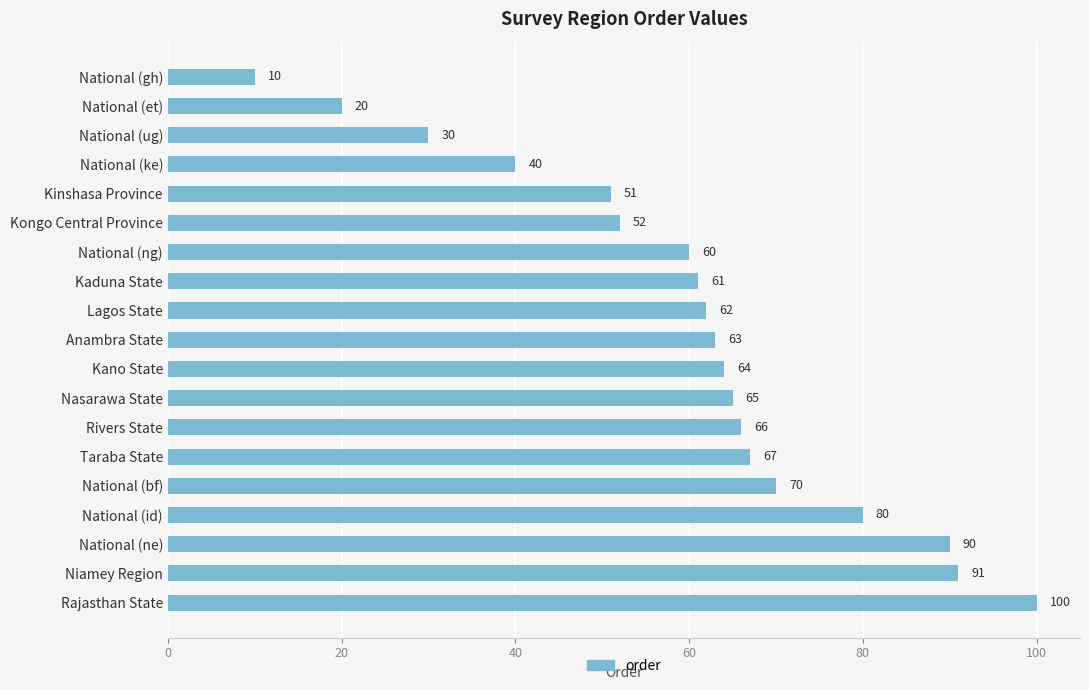

True or false: the data shows 20 at Nasarawa State.

False